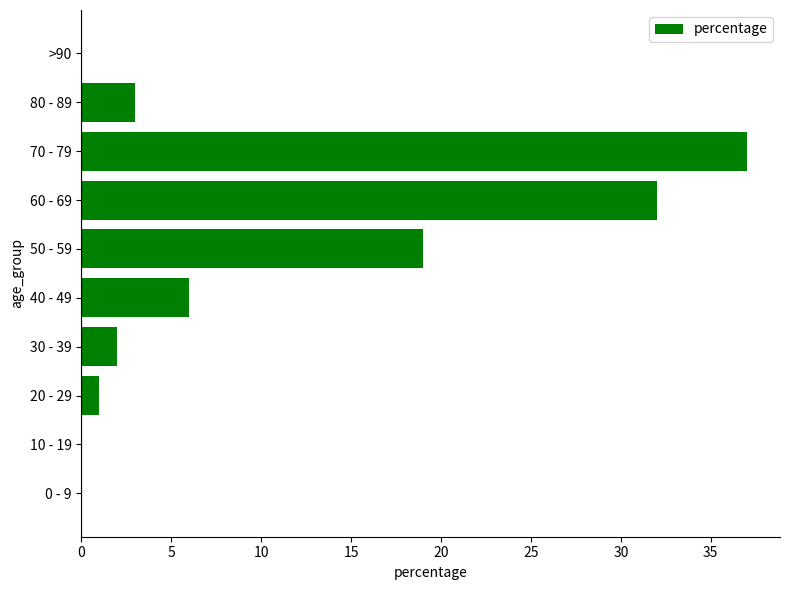

The chart shows a value of 32 at 60 - 69. True or false?

True